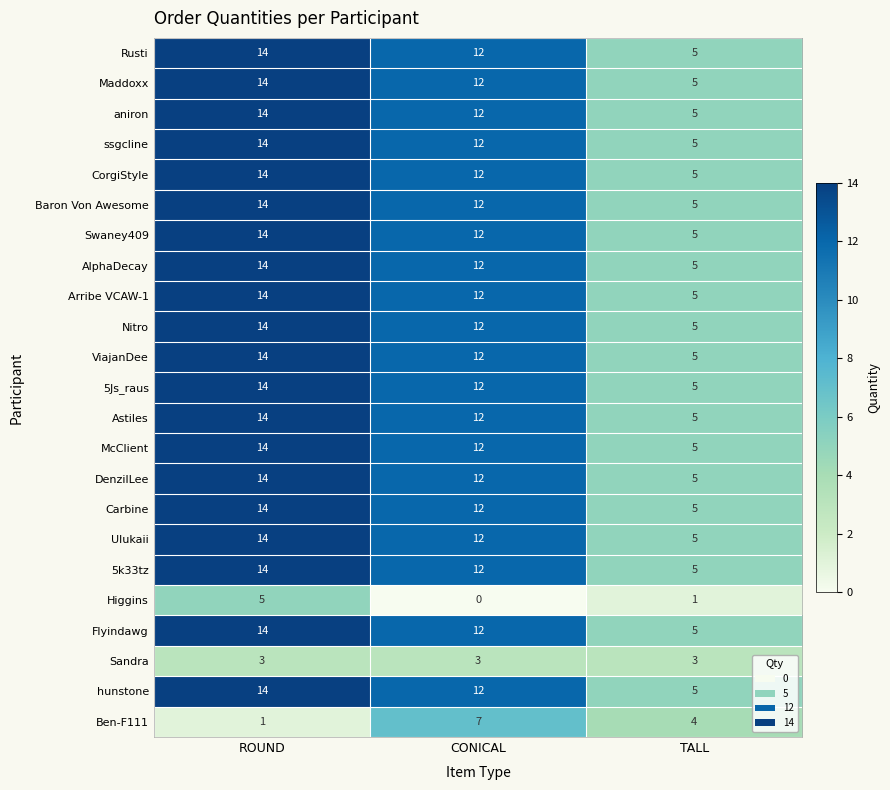

How many CorgiStyle values are between 5 and 14?

3